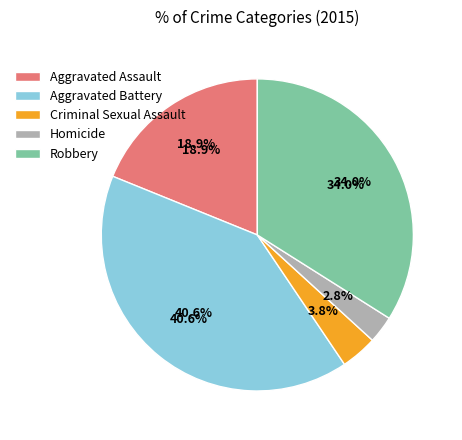

True or false: Aggravated Assault accounts for 5% of the total.

False